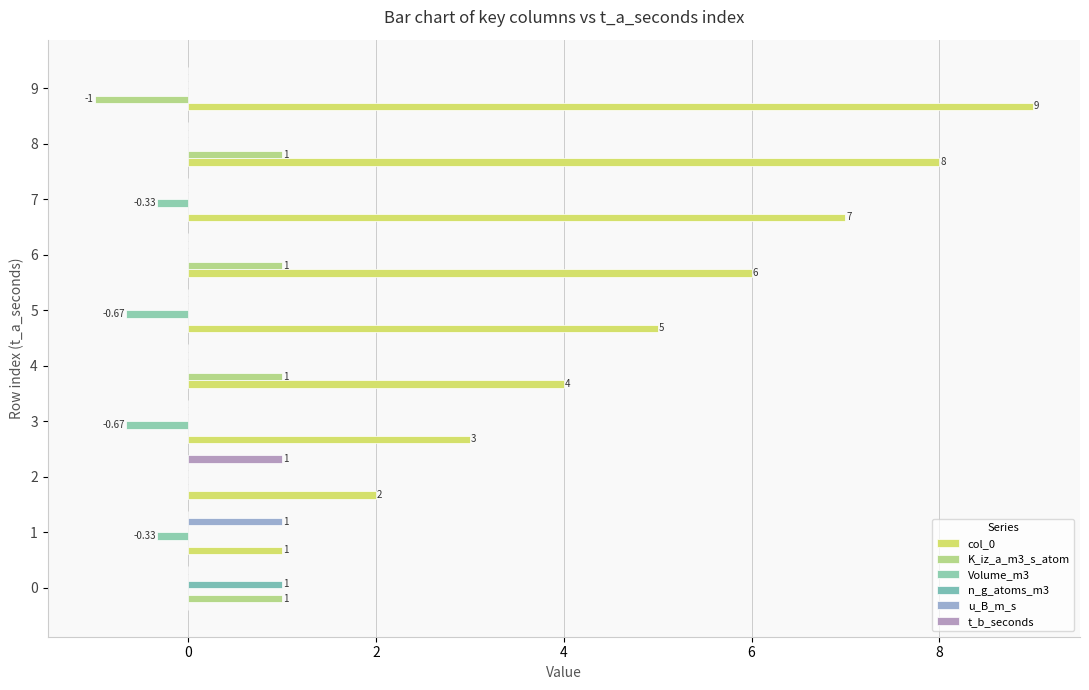

Count the number of data series in this chart.

6